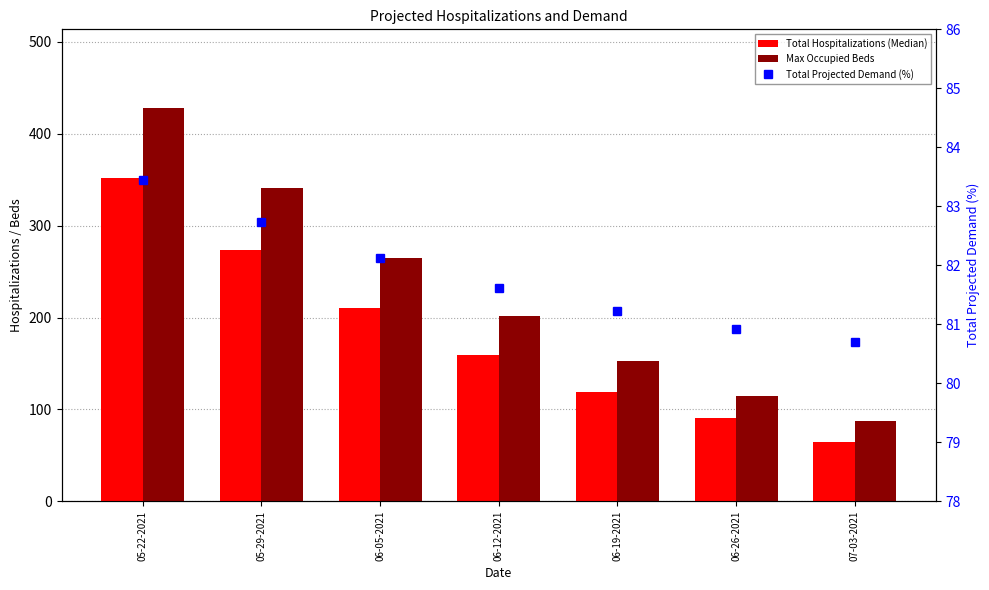

What is the sum of the Total Projected Demand (%) values at 07-03-2021 and 06-05-2021?

162.8